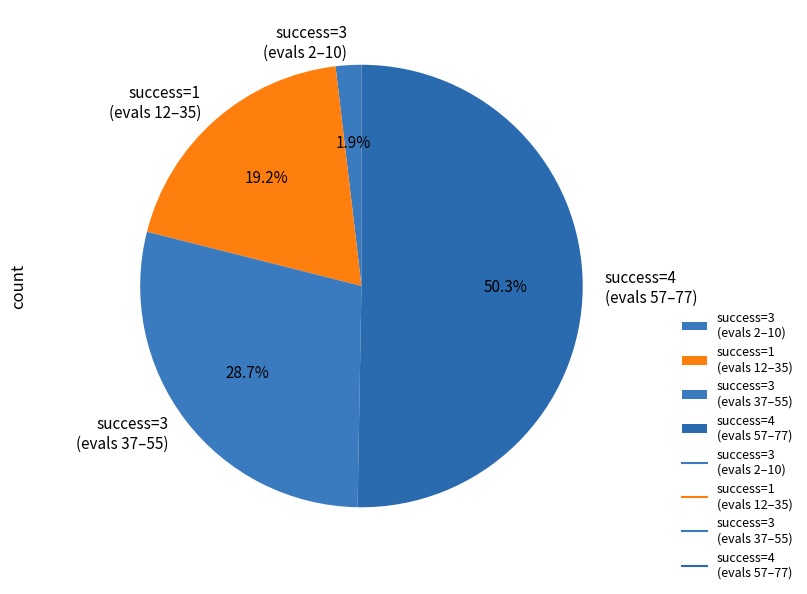

Rank the categories by value from lowest to highest.

success=3 (evals 2–10), success=1 (evals 12–35), success=3 (evals 37–55), success=4 (evals 57–77)